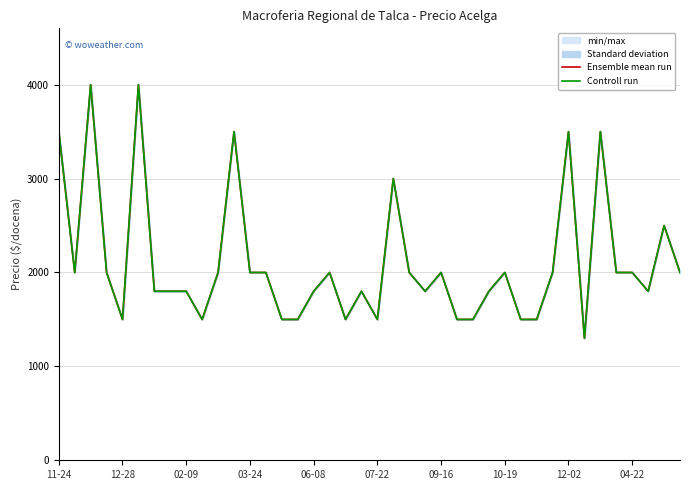

What position from the right is 22?

18